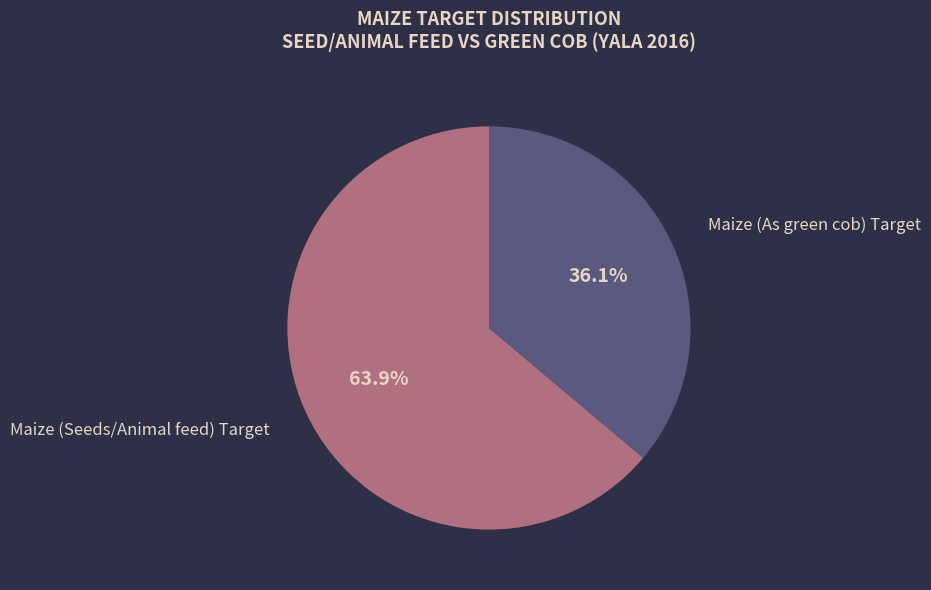

To the nearest percent, what is the average slice percentage?

50%